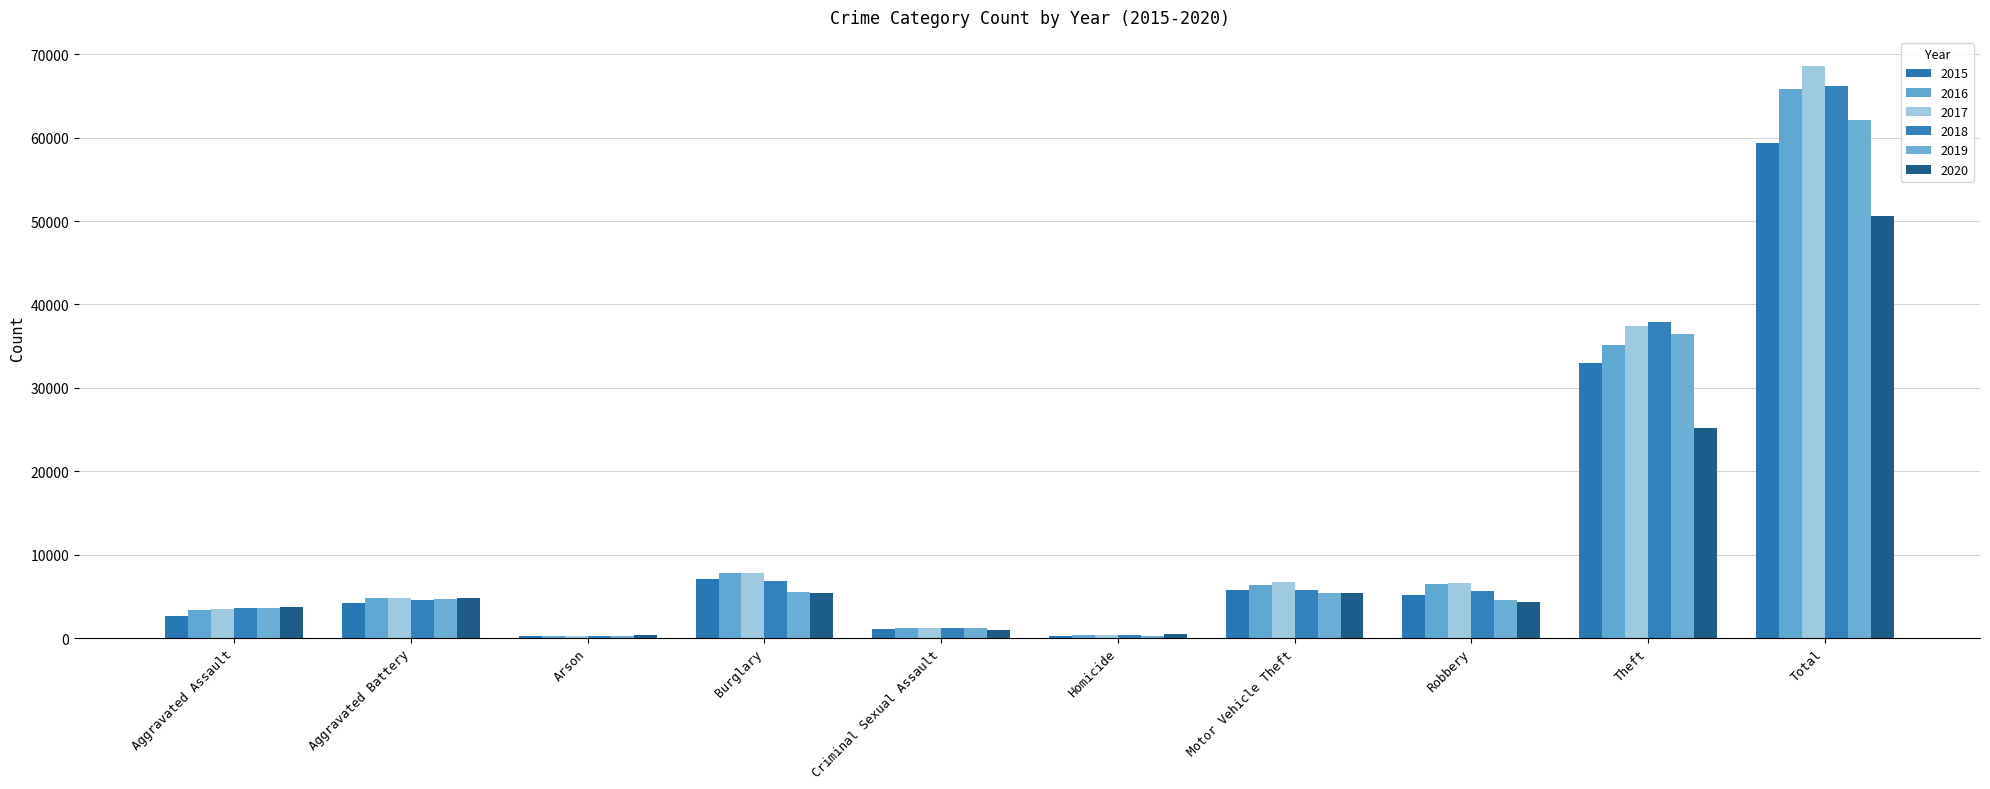

At which category does the chart reach its minimum across all series?

Arson